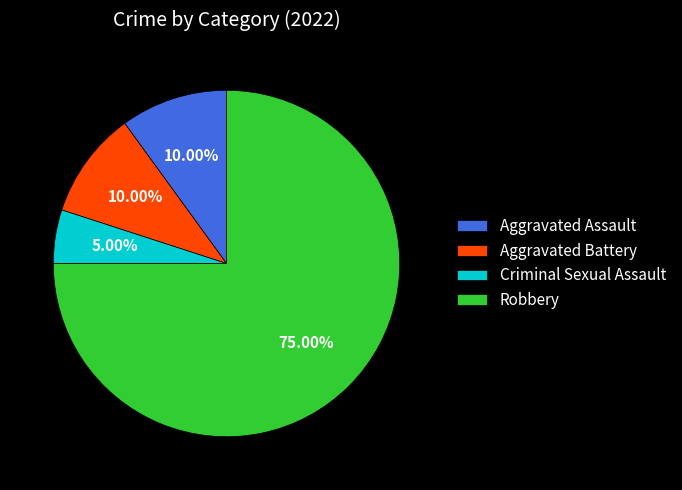

To the nearest percent, what is the combined percentage of Criminal Sexual Assault and Aggravated Assault?

15%